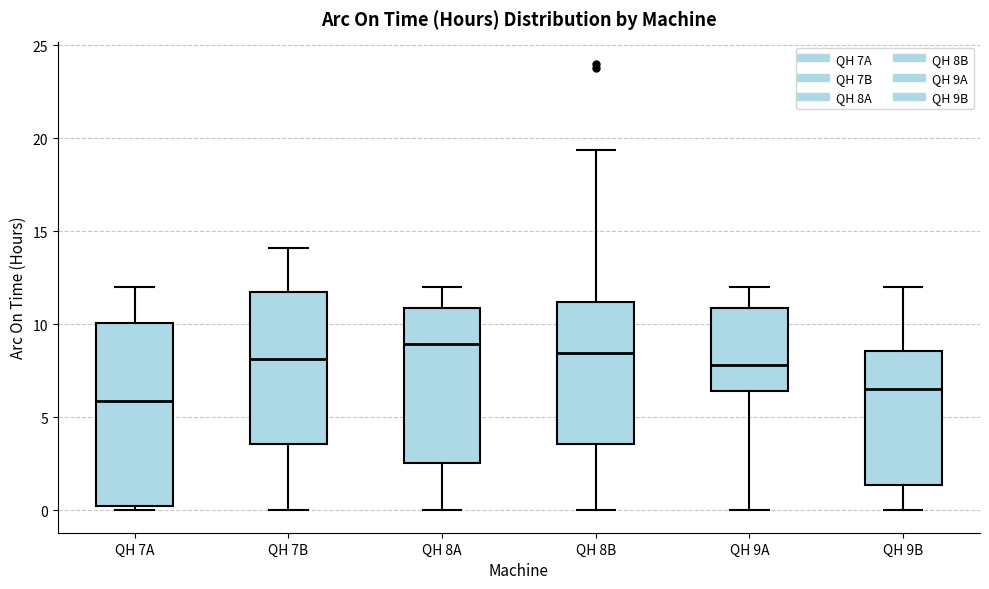

Where is the upper edge of the box for QH 8B on the y-axis? The values are not printed on the chart, so give them approximately, as read against the axis.

11.0